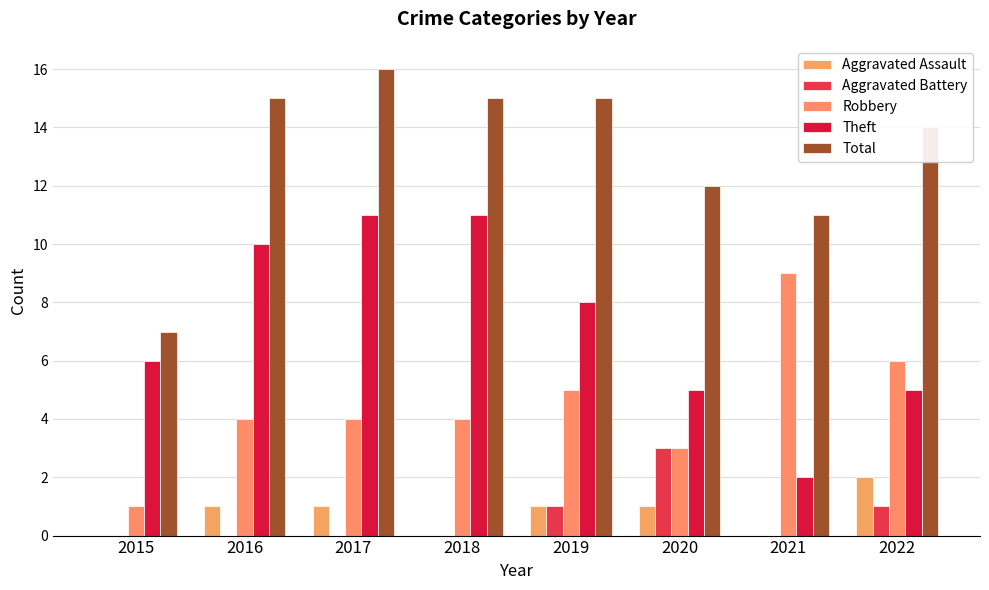

What is the spread (max minus min) of values at 2015?

7